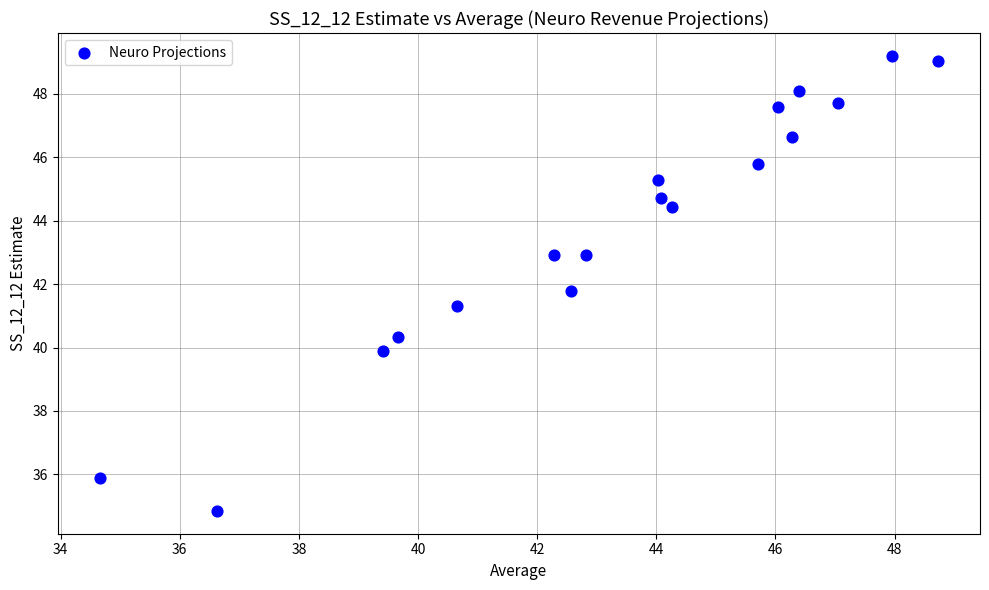

What is the range of X values (max minus min)?

14.1